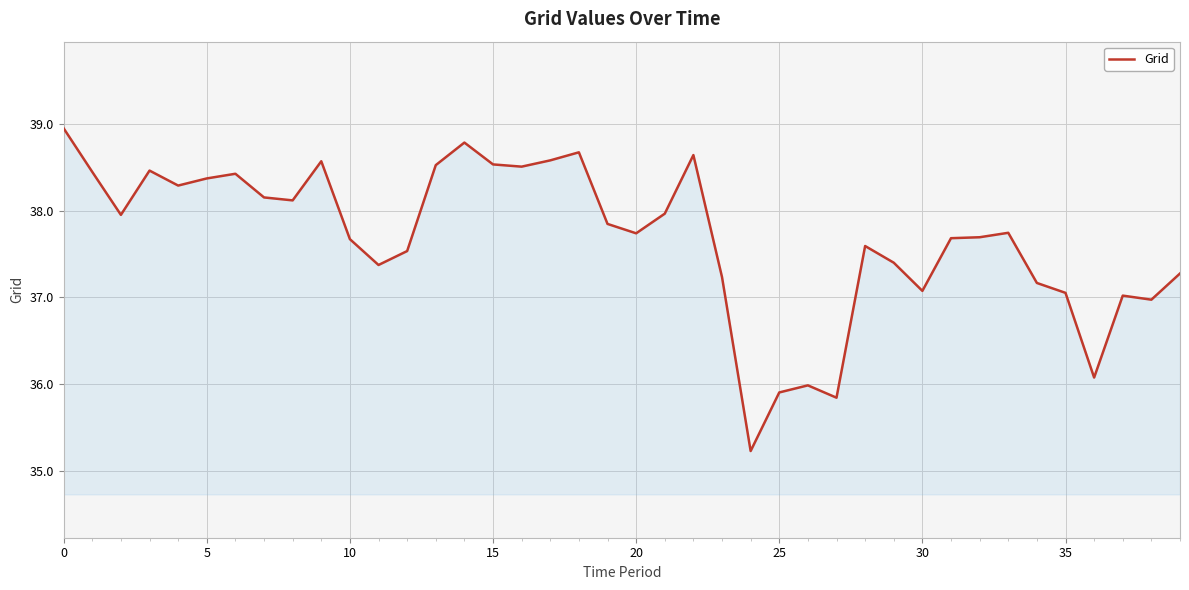

What is the minimum value shown in the chart?

35.2